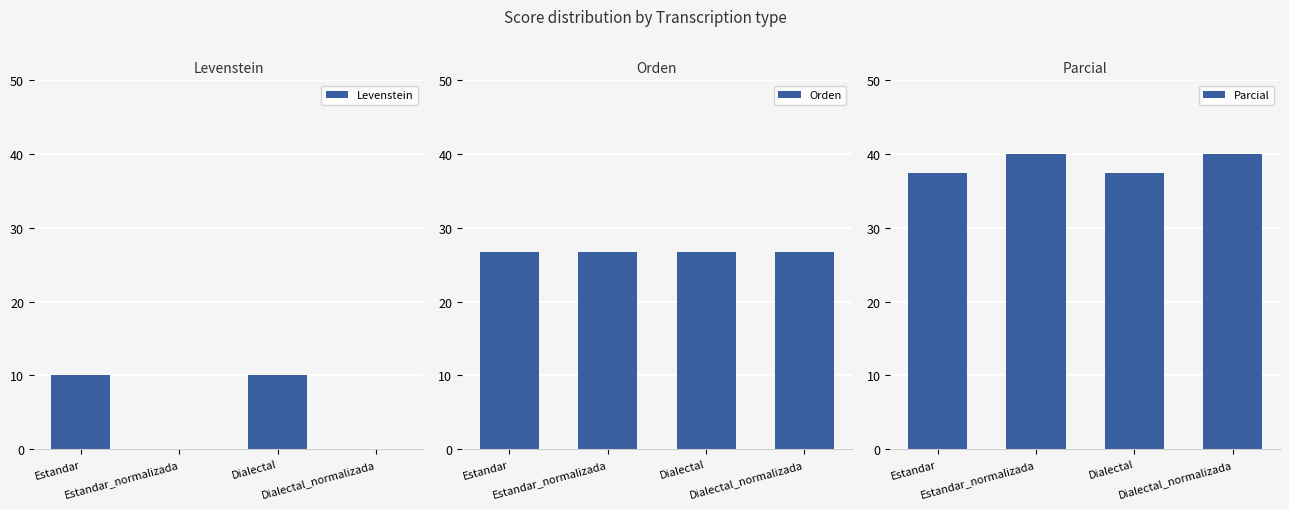

List the series in order of their overall mean, highest first.

Parcial, Orden, Levenstein